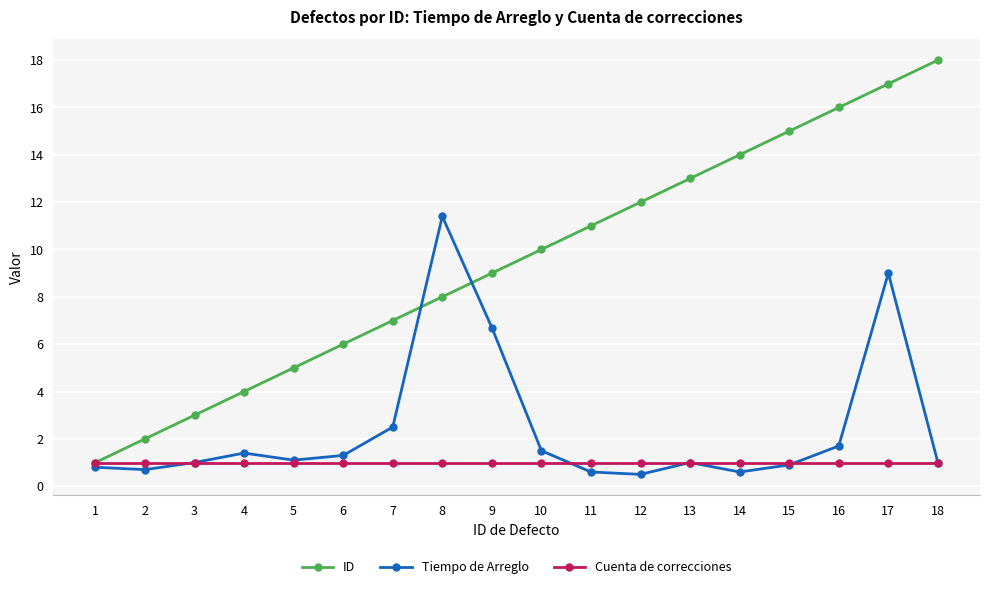

What is the lowest value of the Tiempo de Arreglo series?

0.5